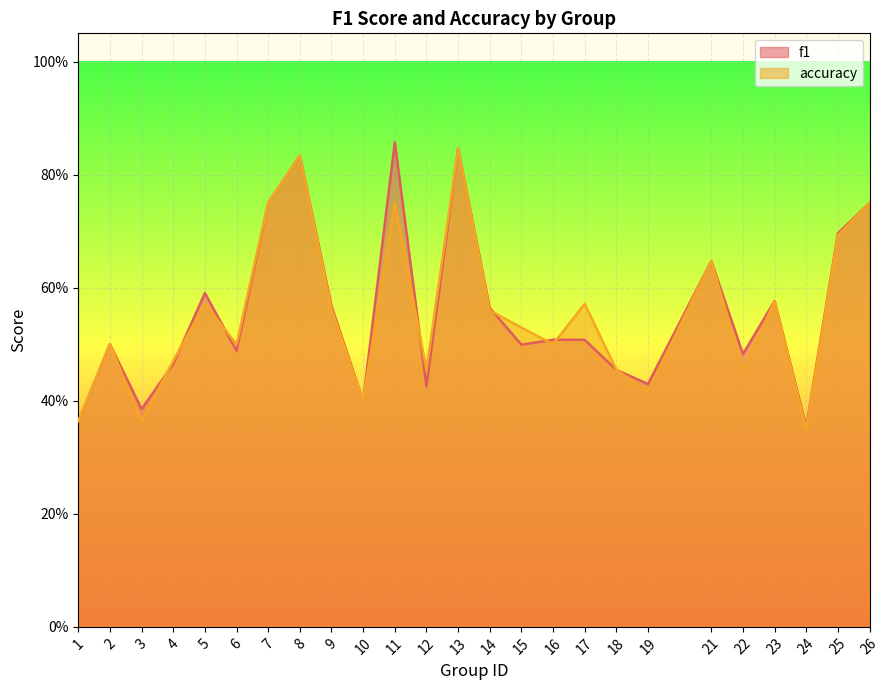

What is the total value across all series at 21?

1.3